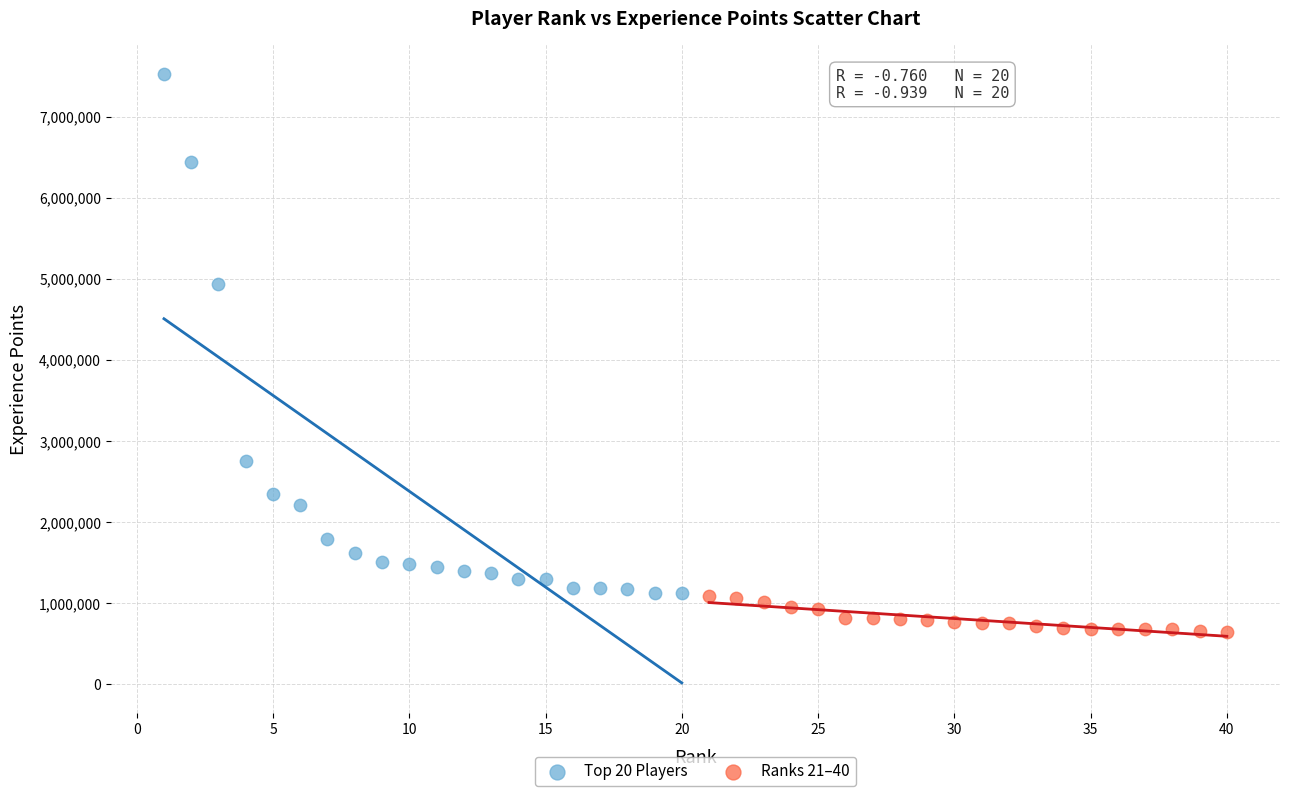

Which series contains the highest Y value?

Top 20 Players